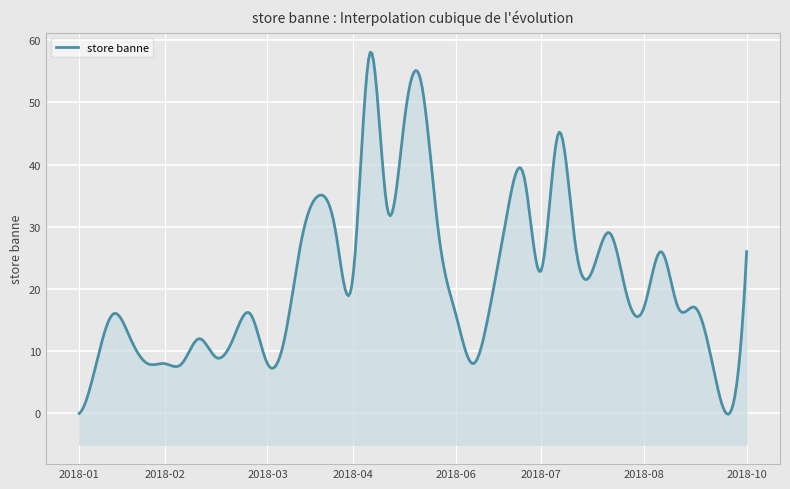

List the labels in order of value, smallest first.

2018-01-07, 2018-09-30, 2018-01-14, 2018-02-04, 2018-02-11, 2018-02-18, 2018-03-25, 2018-06-17, 2018-09-23, 2018-03-04, 2018-01-28, 2018-02-25, 2018-03-11, 2018-04-01, 2018-01-21, 2018-03-18, 2018-06-10, 2018-06-24, 2018-08-26, 2018-09-09, 2018-09-16, 2018-08-19, 2018-04-29, 2018-07-15, 2018-08-05, 2018-09-02, 2018-10-07, 2018-07-29, 2018-04-08, 2018-04-22, 2018-06-03, 2018-08-12, 2018-07-01, 2018-05-13, 2018-04-15, 2018-07-08, 2018-07-22, 2018-05-20, 2018-05-27, 2018-05-06